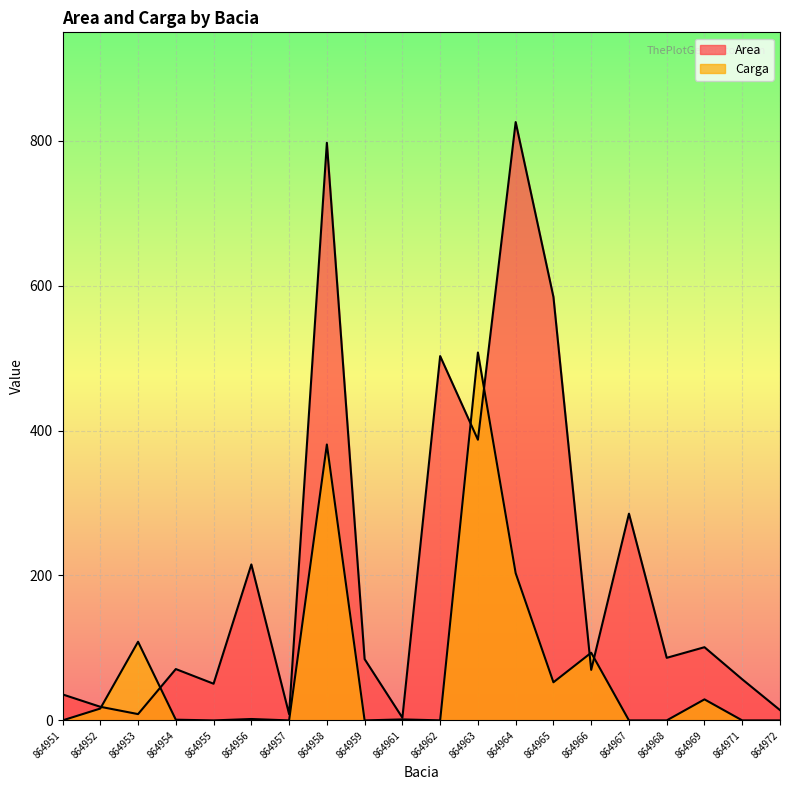

Where do Carga and Area first cross each other?

864952 and 864953